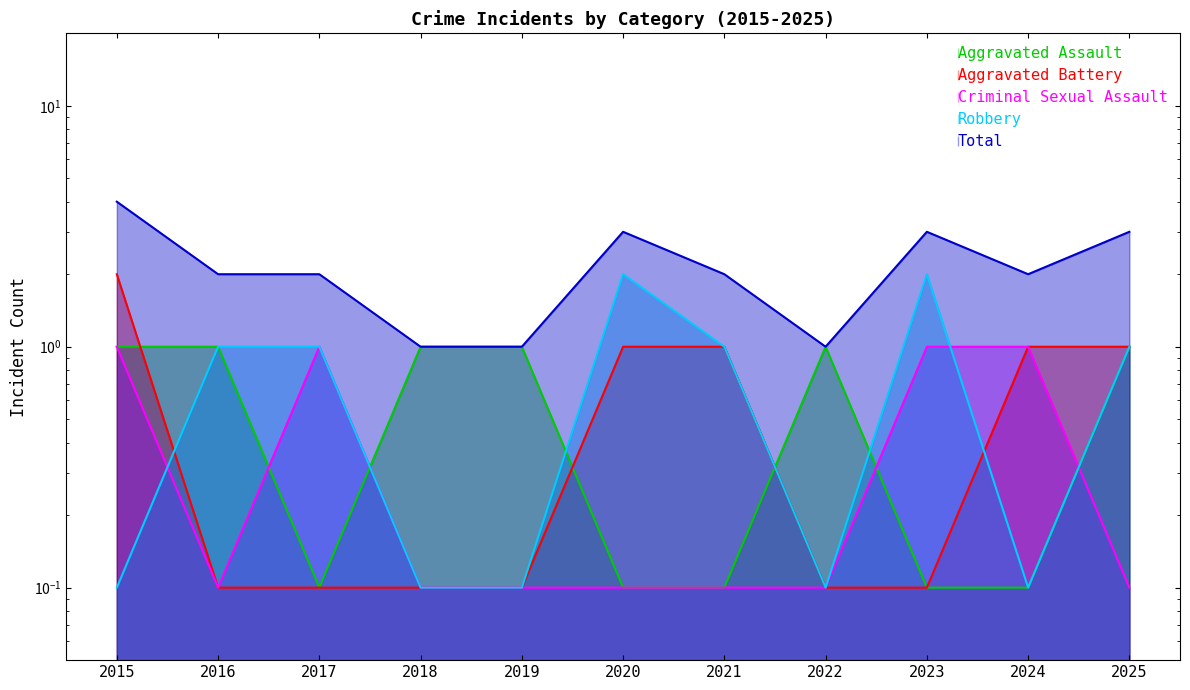

True or false: Aggravated Battery and Total intersect in this chart.

False